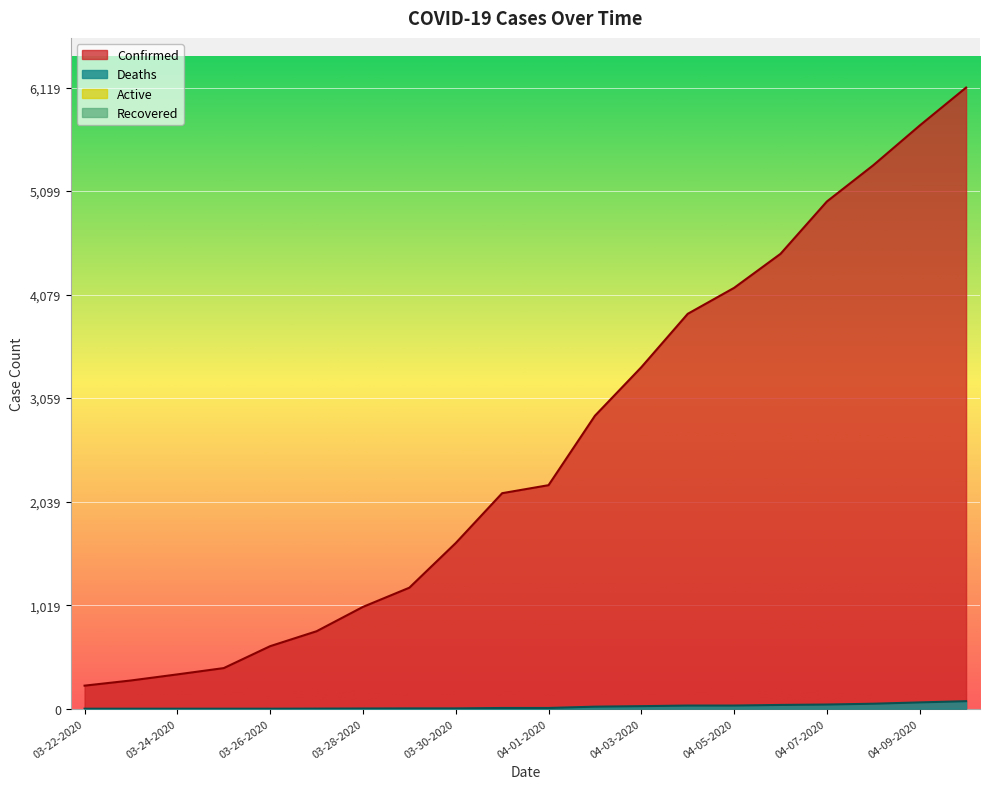

What is the highest value of the Deaths series?

74